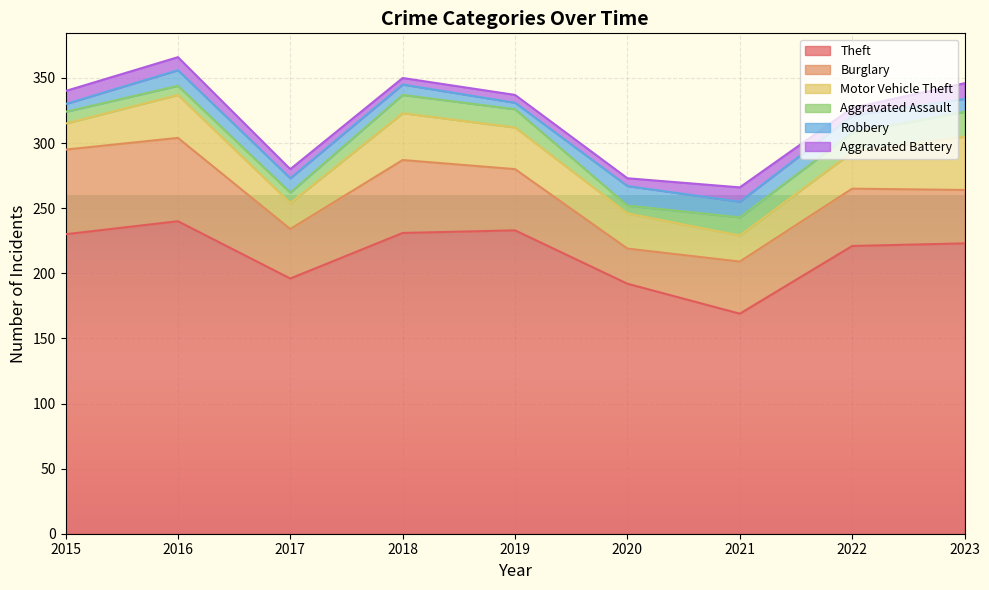

Which series changed the most between 2021 and 2023?

Theft